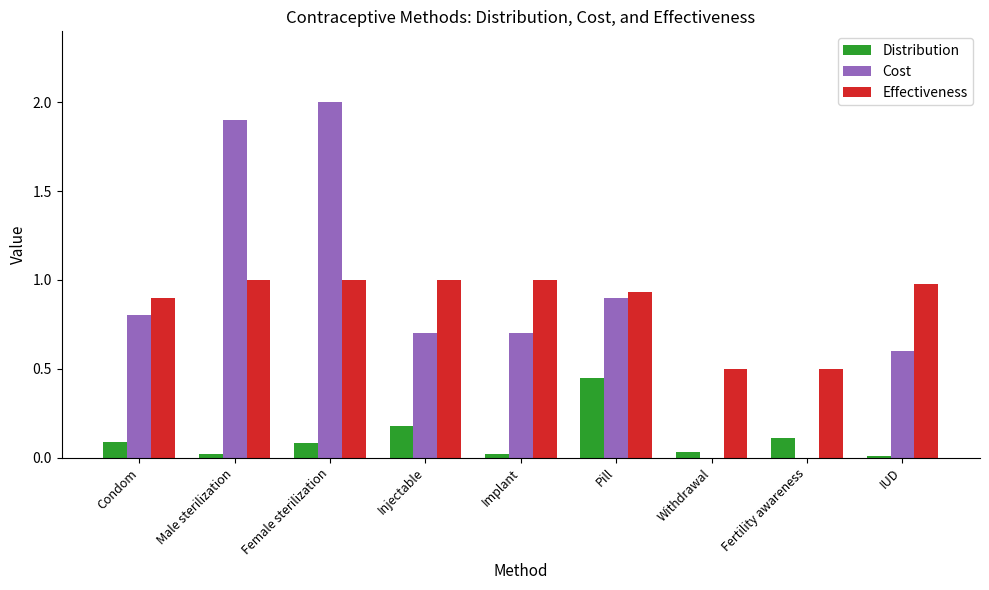

What is the total value across all series at Pill?

2.3